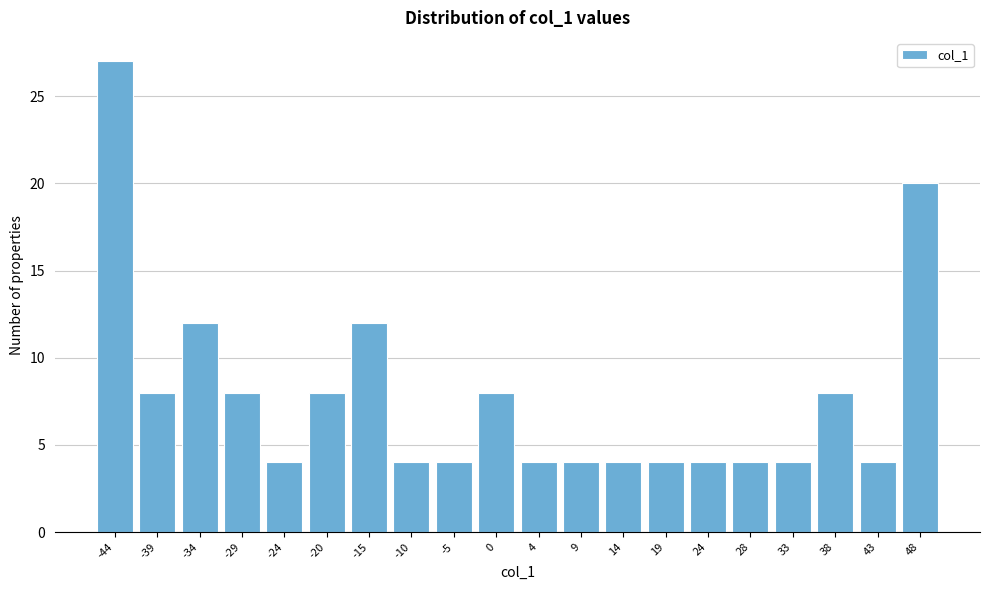

Reading left to right, transcribe this chart: for each bar, give the range it covers on the x-axis and its height. Neither the bar edges nor the heights are printed on the chart, so give them approximately, as read against the axes.

-46.0 to -41.2: 27
-41.2 to -36.4: 8
-36.4 to -31.6: 12
-31.6 to -26.8: 8
-26.8 to -22.0: 4
-22.0 to -17.2: 8
-17.2 to -12.4: 12
-12.4 to -7.6: 4
-7.6 to -2.8: 4
-2.8 to 2.0: 8
2.0 to 6.8: 4
6.8 to 11.6: 4
11.6 to 16.4: 4
16.4 to 21.2: 4
21.2 to 26.0: 4
26.0 to 30.8: 4
30.8 to 35.6: 4
35.6 to 40.4: 8
40.4 to 45.2: 4
45.2 to 50.0: 20